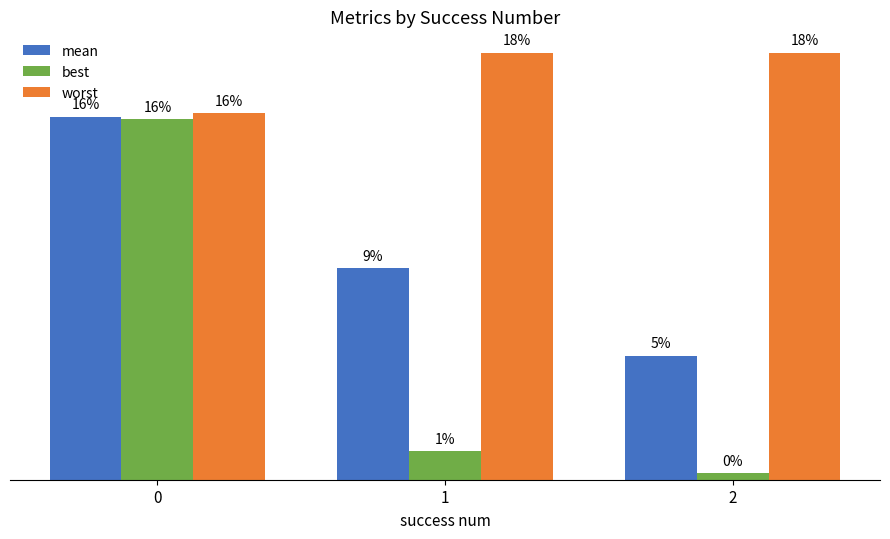

What are all the series names shown in the legend?

mean, best, worst